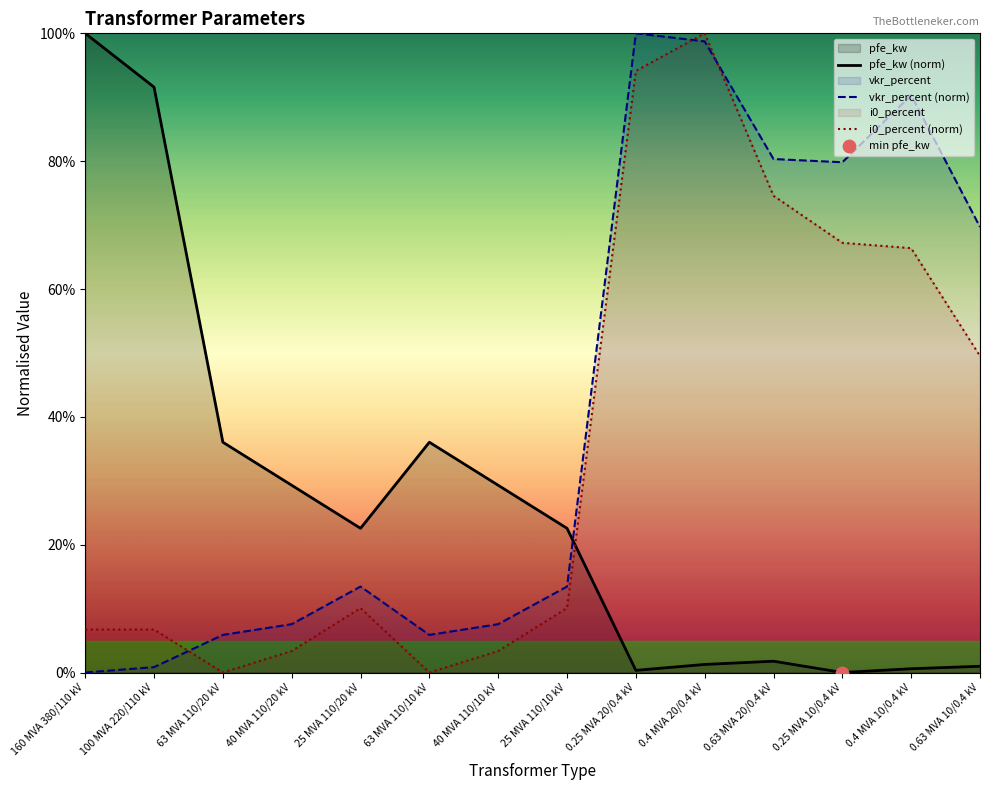

Is the value of pfe_kw (norm) at 40 MVA 110/20 kV greater than the value of i0_percent (norm) at 100 MVA 220/110 kV?

Yes